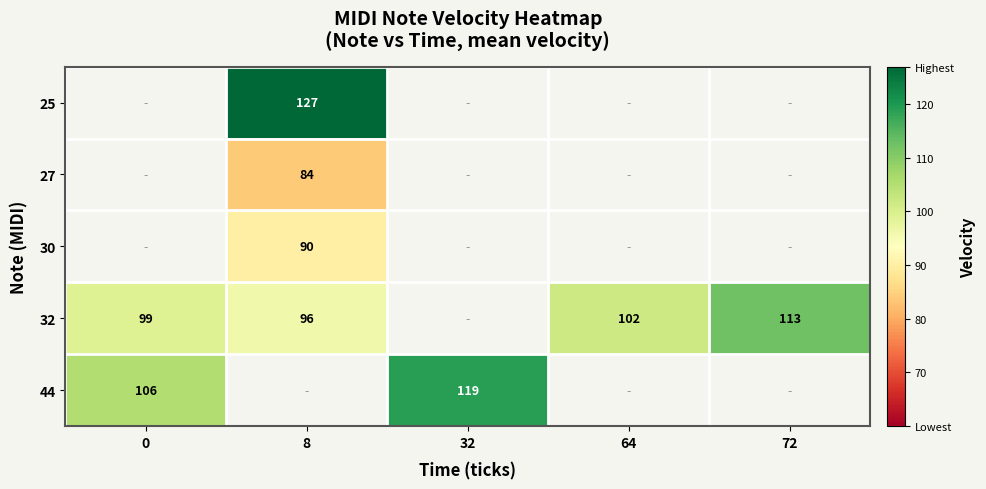

What is the sum of the 32 values at 64 and 72?

215